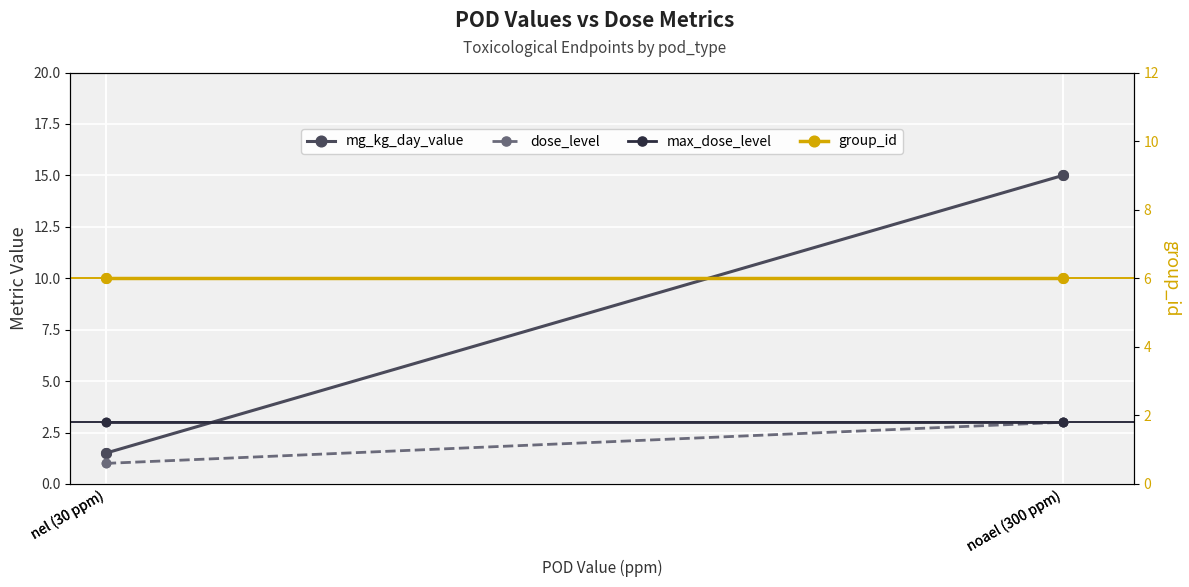

What is the label of the 1st point from the right?

noael (300 ppm)